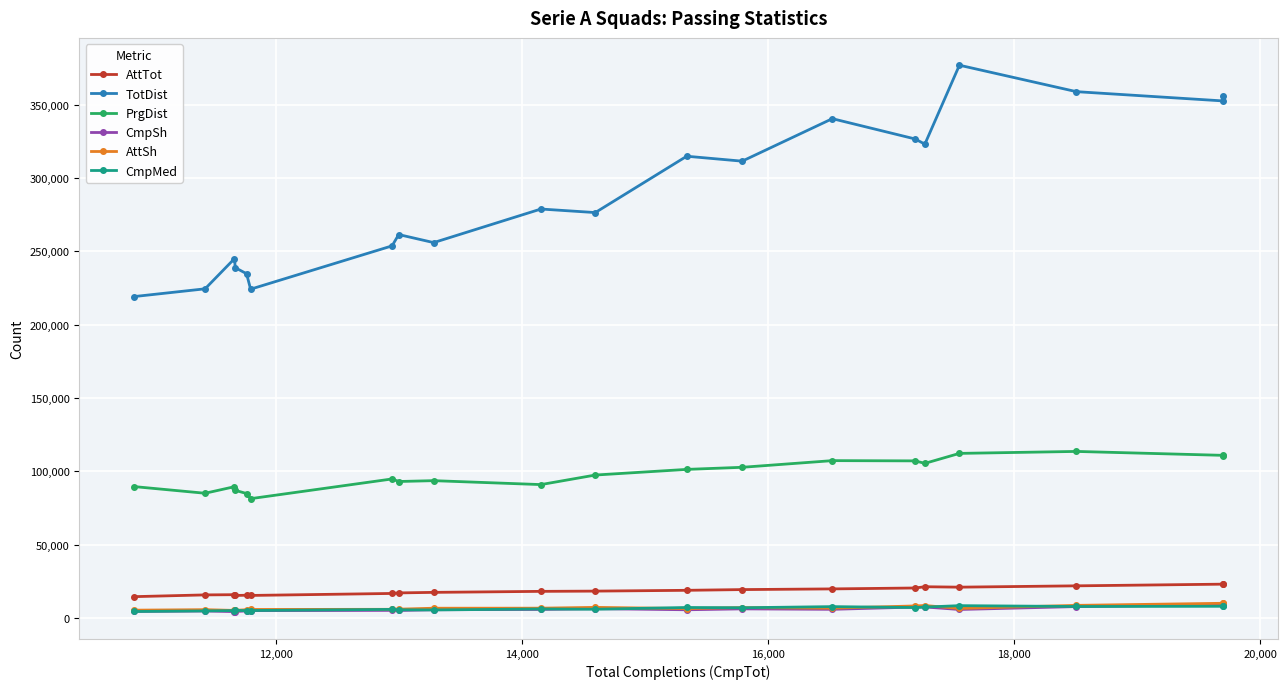

What is the value of the AttTot point at the 9th from the left?

17377